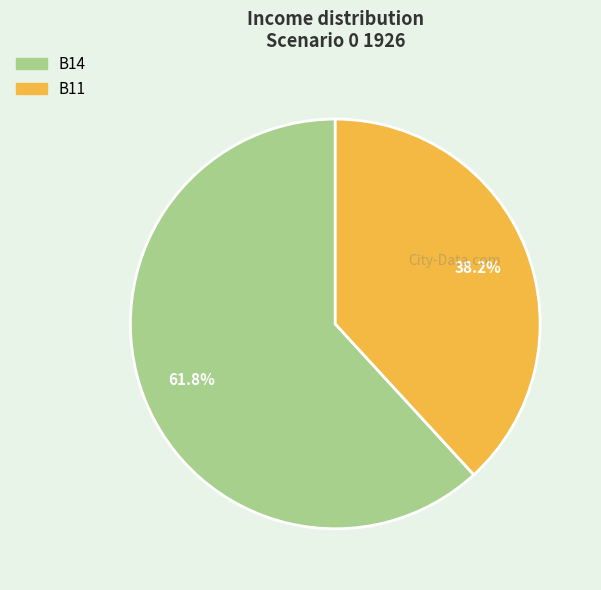

Is there a majority slice in this chart?

Yes